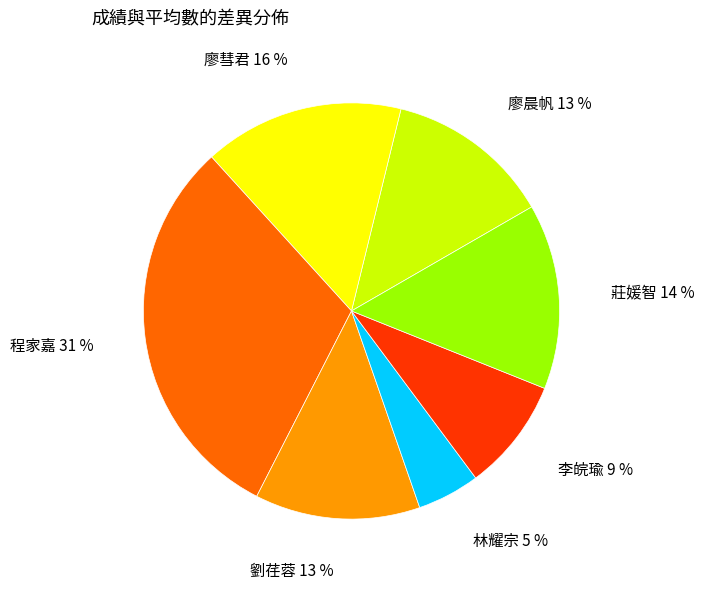

Is the sum of 程家嘉 and 廖彗君 greater than half?

No